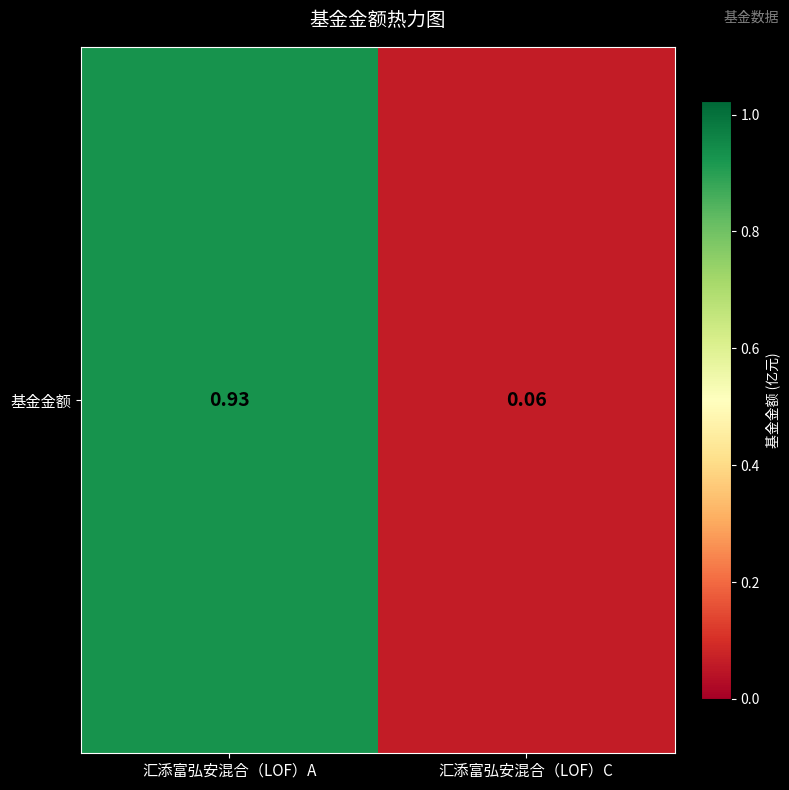

Rank the categories by value from lowest to highest.

汇添富弘安混合（LOF）C, 汇添富弘安混合（LOF）A